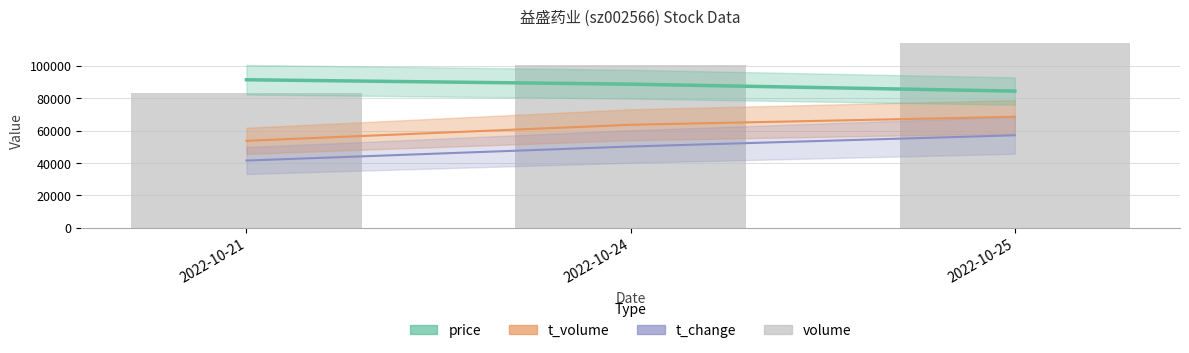

Reading left to right, list all the values displayed in this chart.

82971	100310	114276